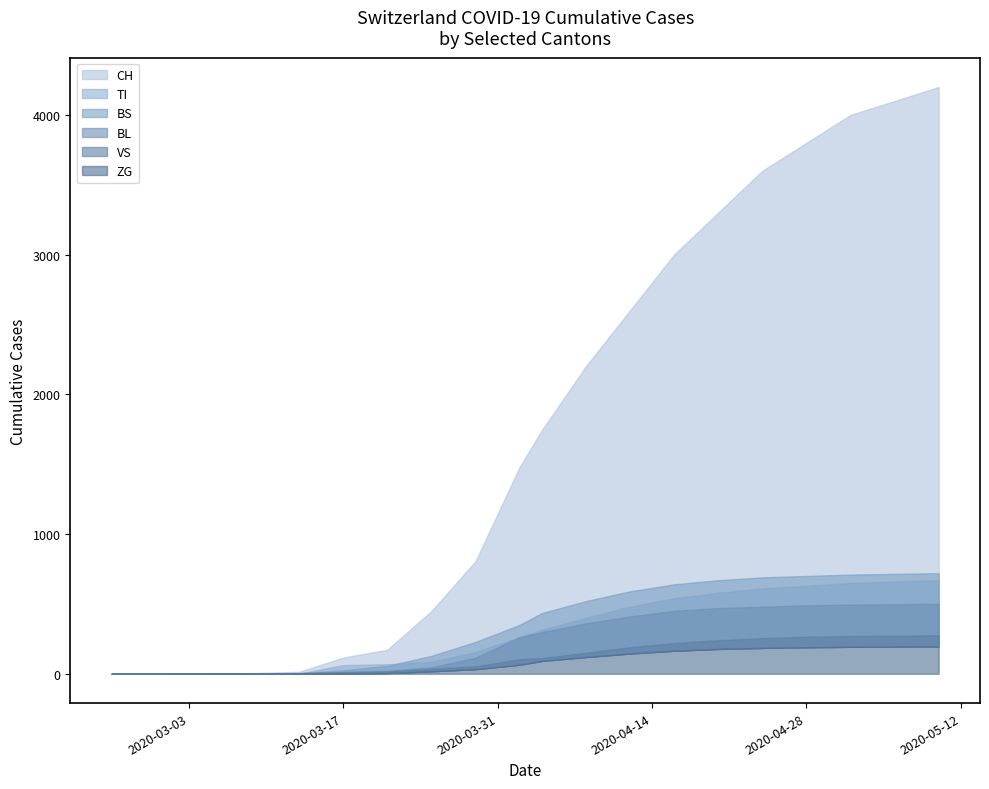

Which series changed the most between 2020-04-04 and 2020-04-20?

CH